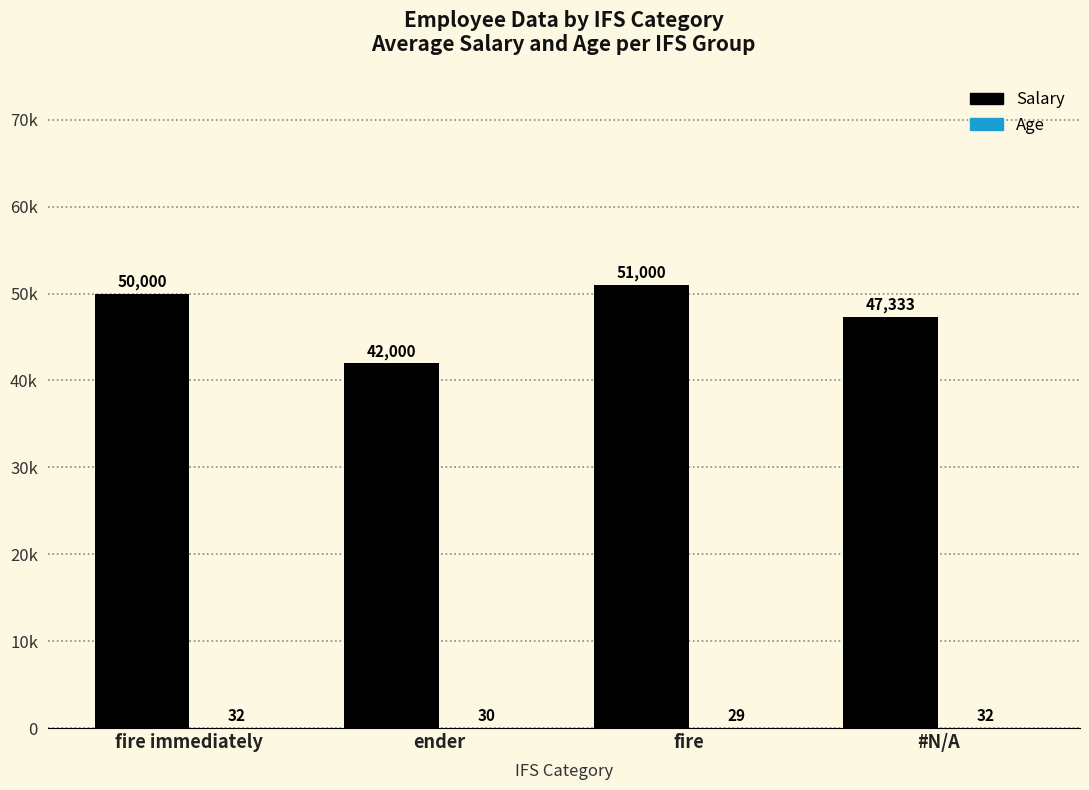

Reading left to right, transcribe all the data shown in this chart.

Salary: 50000	42000	51000	47333
Age: 32	30	29	32